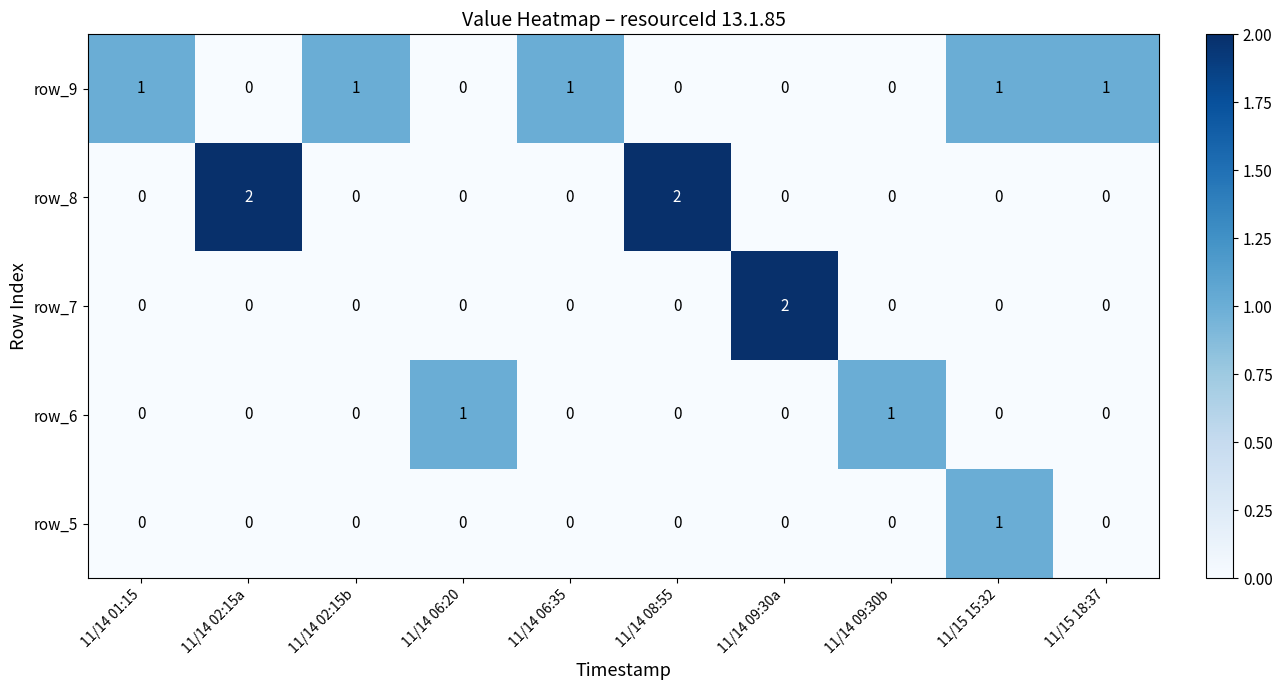

Which series has the largest total across all categories?

row_9